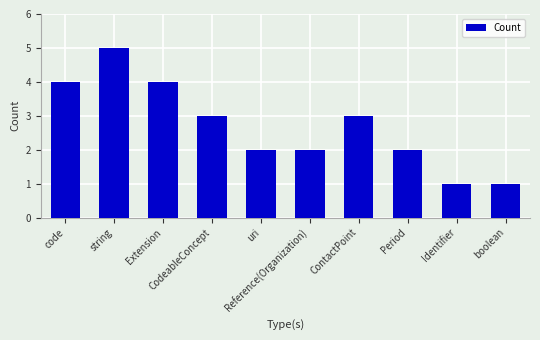

Reading right to left, transcribe all the data shown in this chart.

1	1	2	3	2	2	3	4	5	4